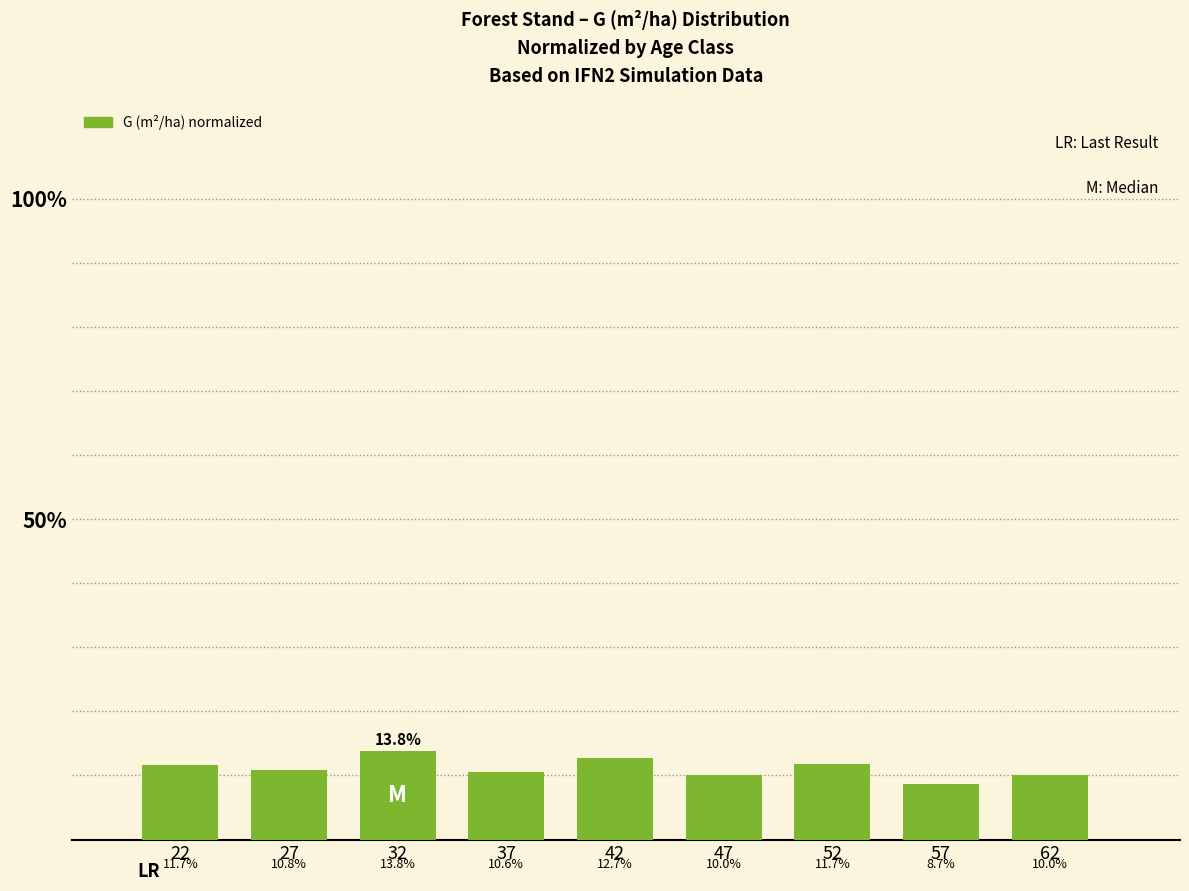

Which category has the lowest value across all series?

57